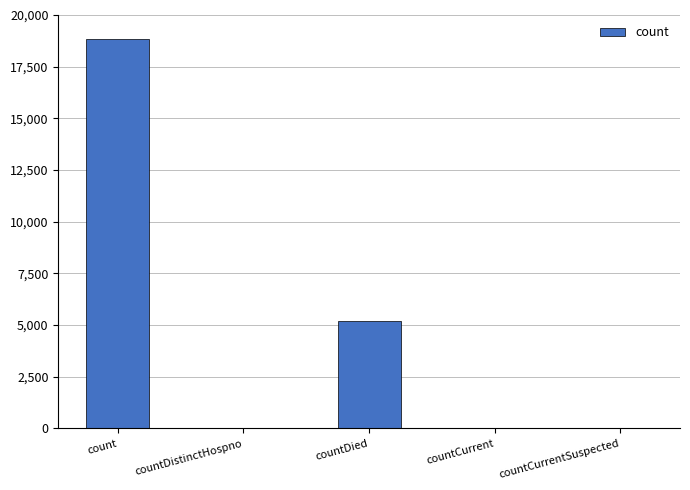

What is the greatest value displayed?

18822